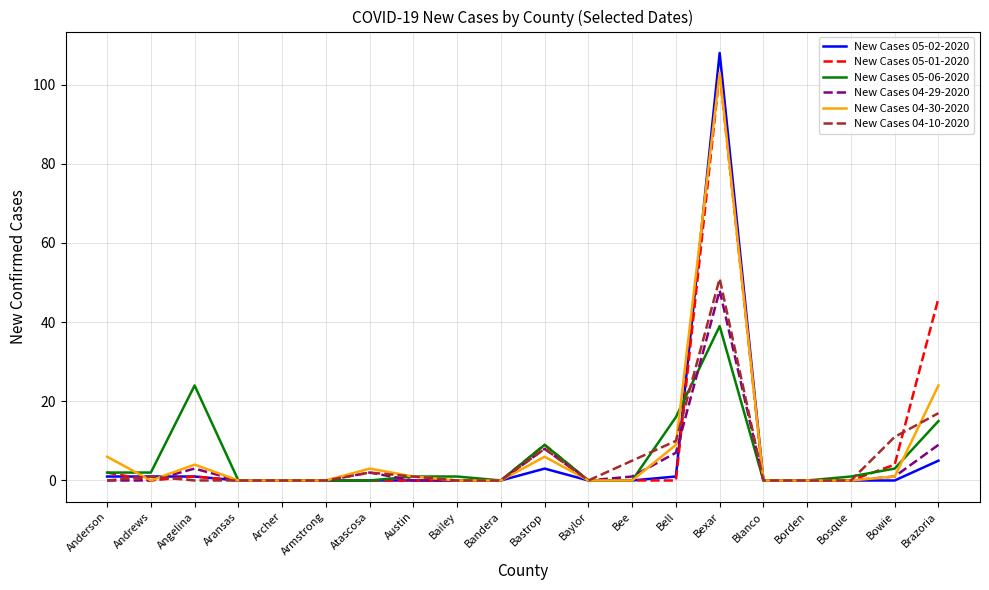

Which label corresponds to the largest value in the chart?

Bexar